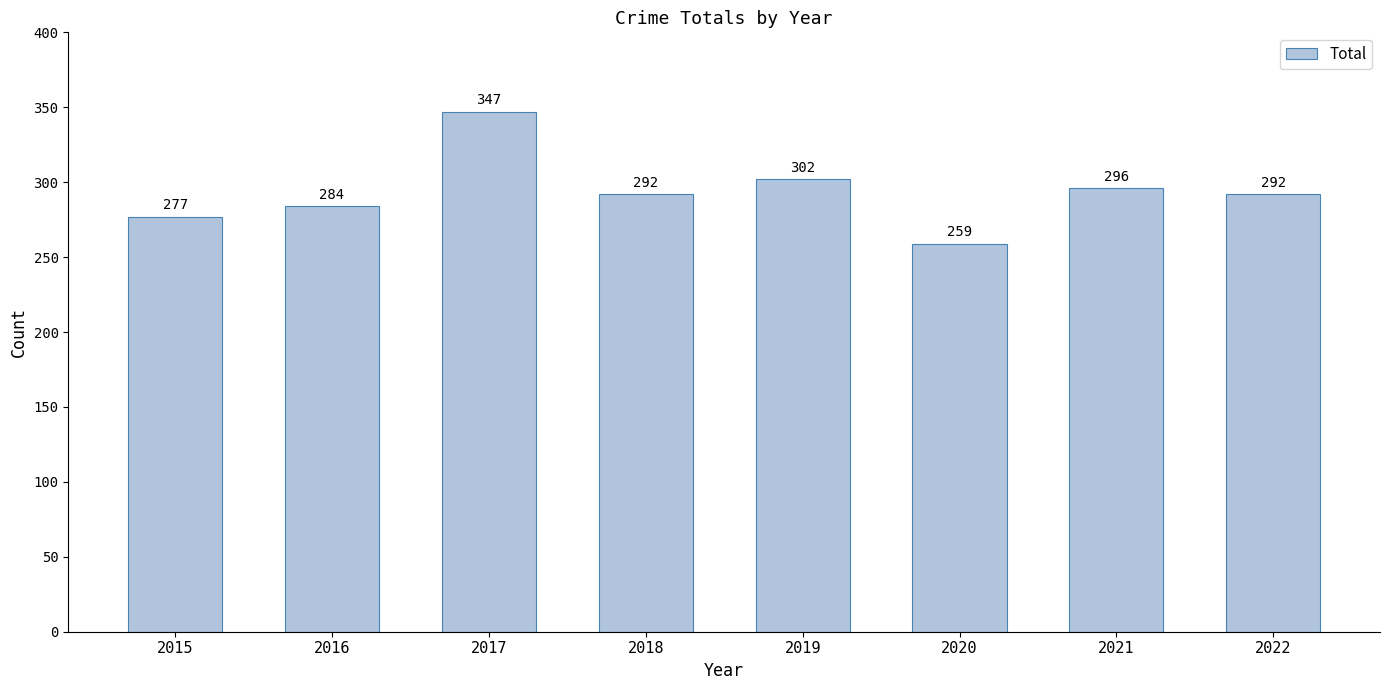

What is the value of the 1st bar from the left?

277